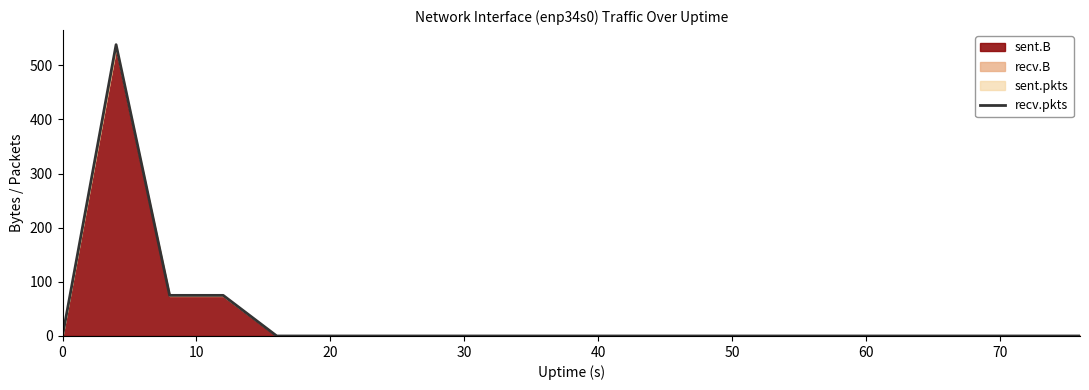

How many values exceed 0?

3